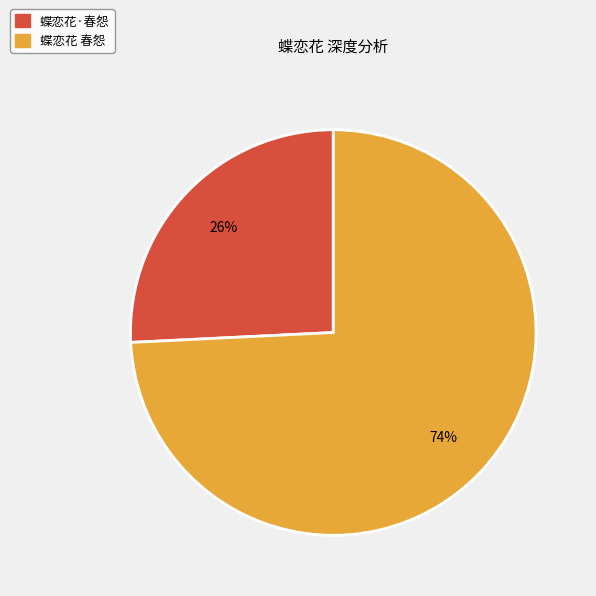

Between 蝶恋花 春怨 and 蝶恋花·春怨, which is larger?

蝶恋花 春怨